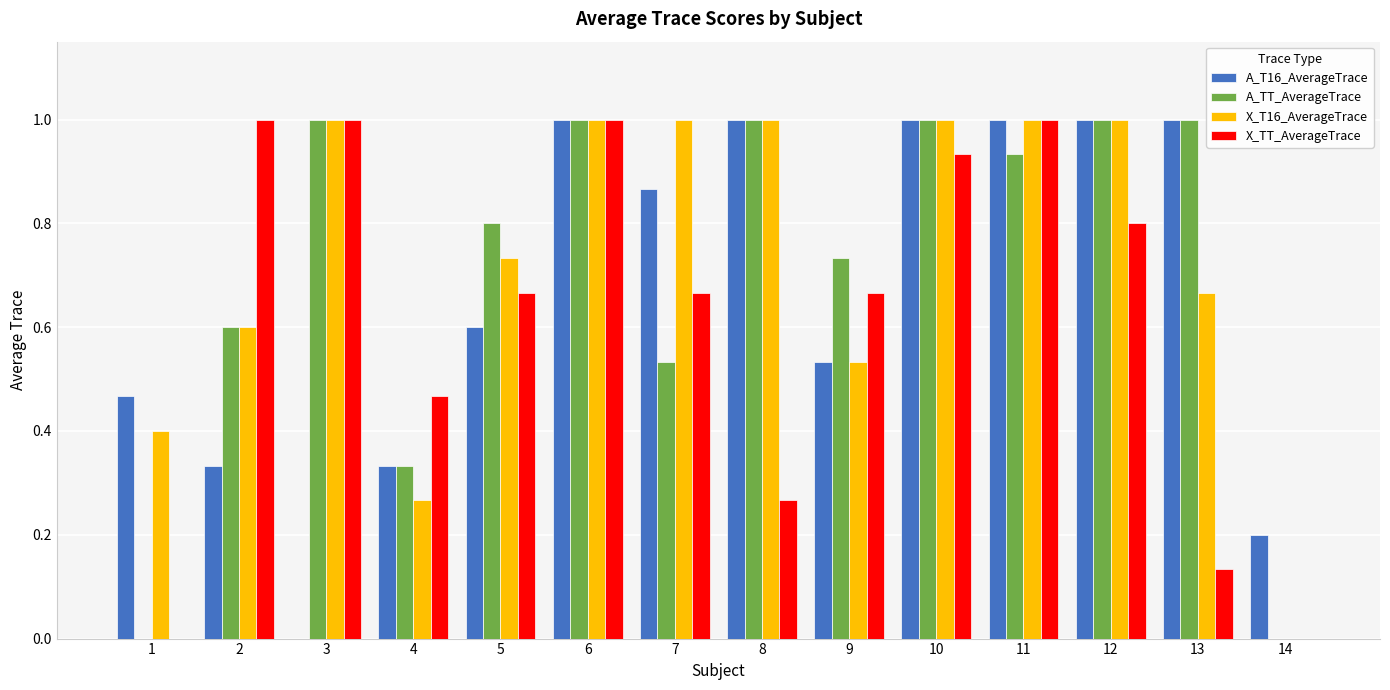

What is the total value across all series at 12?

3.8